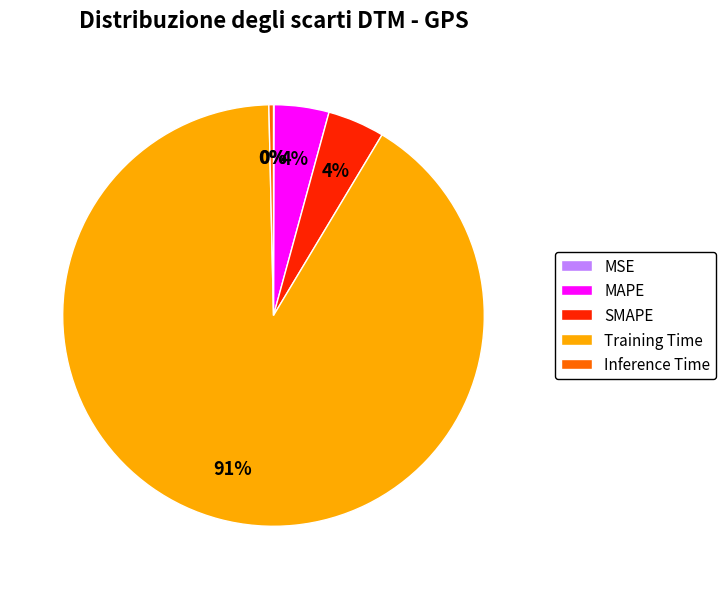

True or false: SMAPE accounts for 4% of the total.

True